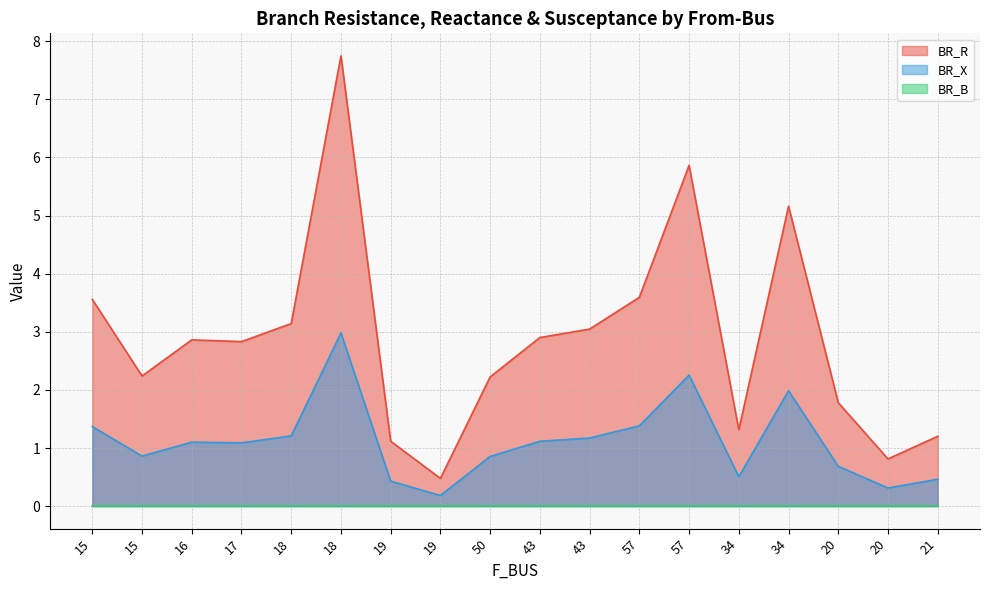

In BR_R, how many points are higher than both neighbors (excluding endpoints)?

4